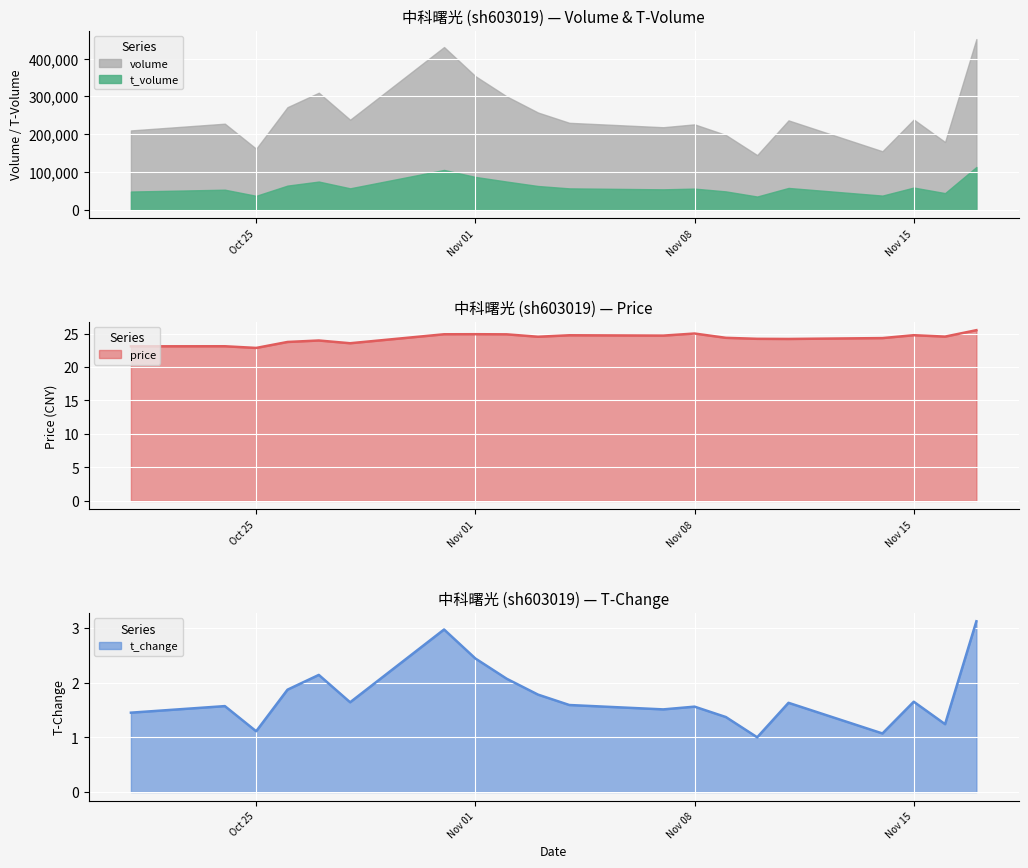

True or false: volume and t_volume intersect in this chart.

False